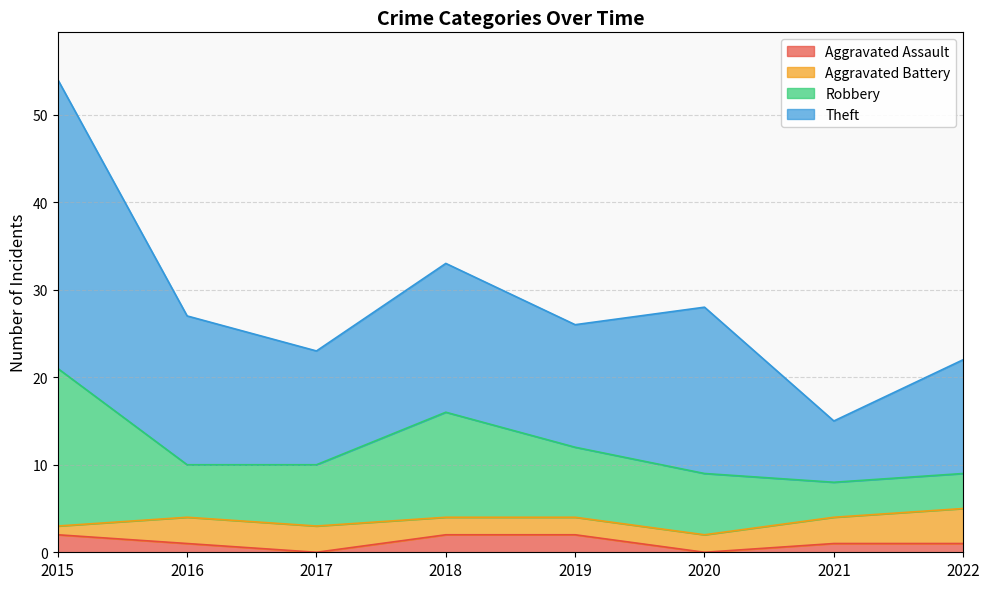

At which label does Aggravated Assault first exceed 1?

2015